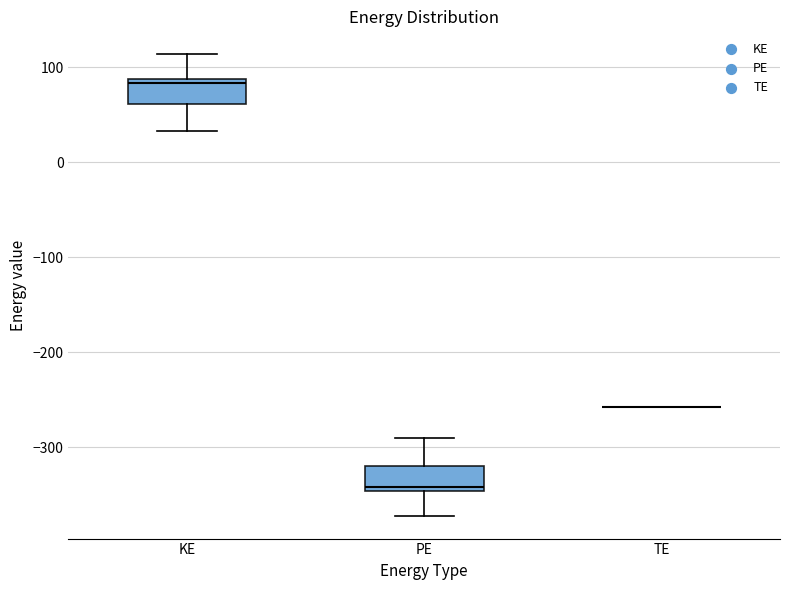

Where does the lower whisker of the box for PE end on the y-axis? The values are not printed on the chart, so give them approximately, as read against the axis.

-370